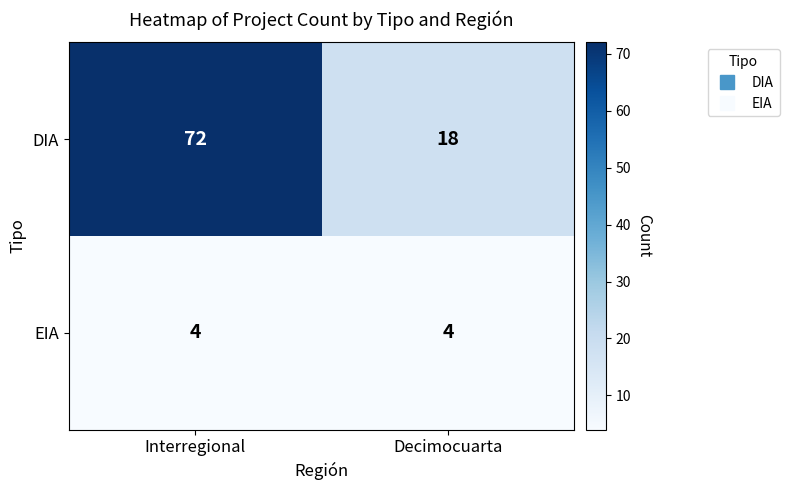

What is the highest value of the DIA series?

72